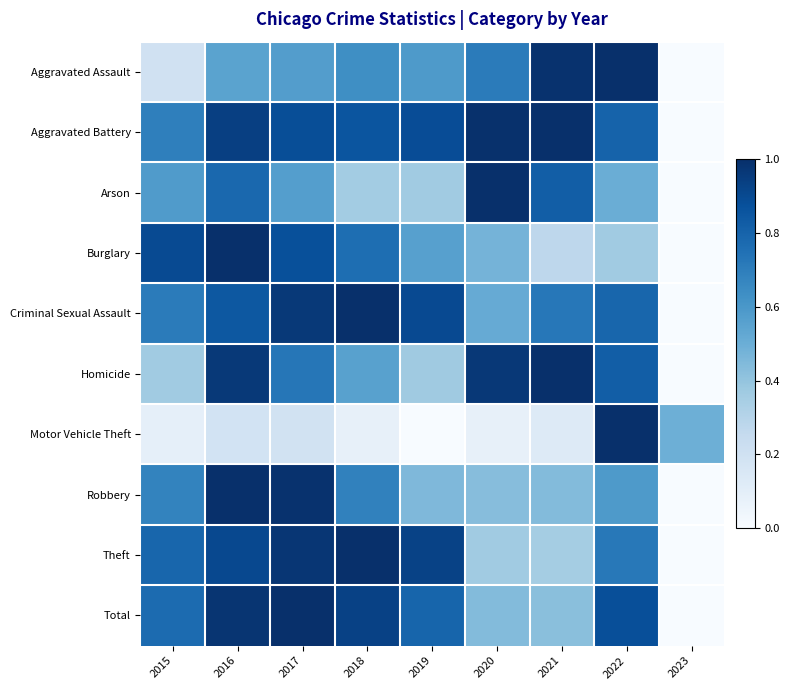

Reading left to right, list all the values displayed in this chart.

Aggravated Assault: 2015=0.2	2016=0.6	2017=0.6	2018=0.6	2019=0.6	2020=0.7	2021=1.0	2022=1.0	2023=0.0
Aggravated Battery: 2015=0.7	2016=0.9	2017=0.9	2018=0.9	2019=0.9	2020=1.0	2021=1.0	2022=0.8	2023=0.0
Arson: 2015=0.6	2016=0.8	2017=0.6	2018=0.4	2019=0.4	2020=1.0	2021=0.8	2022=0.5	2023=0.0
Burglary: 2015=0.9	2016=1.0	2017=0.9	2018=0.8	2019=0.6	2020=0.5	2021=0.3	2022=0.4	2023=0.0
Criminal Sexual Assault: 2015=0.7	2016=0.8	2017=1.0	2018=1.0	2019=0.9	2020=0.5	2021=0.7	2022=0.8	2023=0.0
Homicide: 2015=0.4	2016=1.0	2017=0.7	2018=0.6	2019=0.4	2020=1.0	2021=1.0	2022=0.8	2023=0.0
Motor Vehicle Theft: 2015=0.1	2016=0.2	2017=0.2	2018=0.1	2019=0.0	2020=0.1	2021=0.1	2022=1.0	2023=0.5
Robbery: 2015=0.7	2016=1.0	2017=1.0	2018=0.7	2019=0.5	2020=0.4	2021=0.4	2022=0.6	2023=0.0
Theft: 2015=0.8	2016=0.9	2017=1.0	2018=1.0	2019=0.9	2020=0.4	2021=0.4	2022=0.7	2023=0.0
Total: 2015=0.8	2016=1.0	2017=1.0	2018=0.9	2019=0.8	2020=0.4	2021=0.4	2022=0.9	2023=0.0